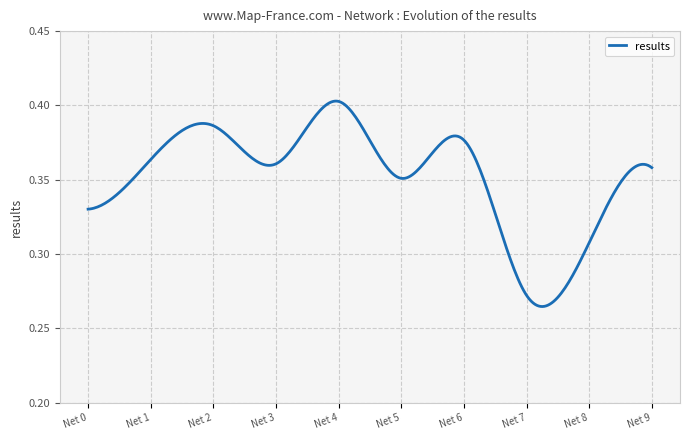

Count the values in the range 0 to 1.

300